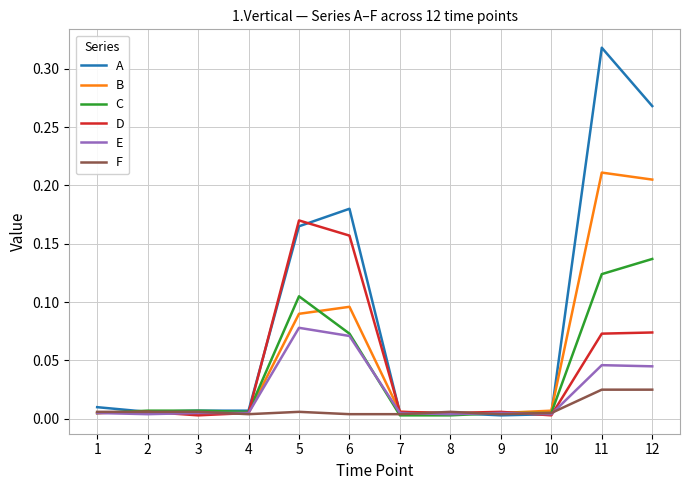

What are all the series names shown in the legend?

A, B, C, D, E, F